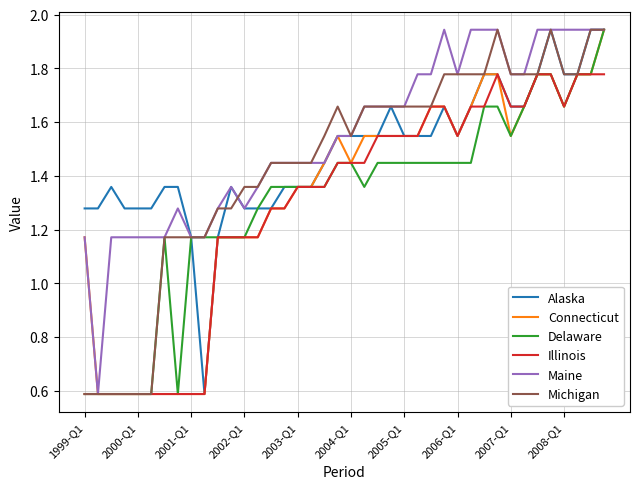

How many distinct data groups are displayed?

6